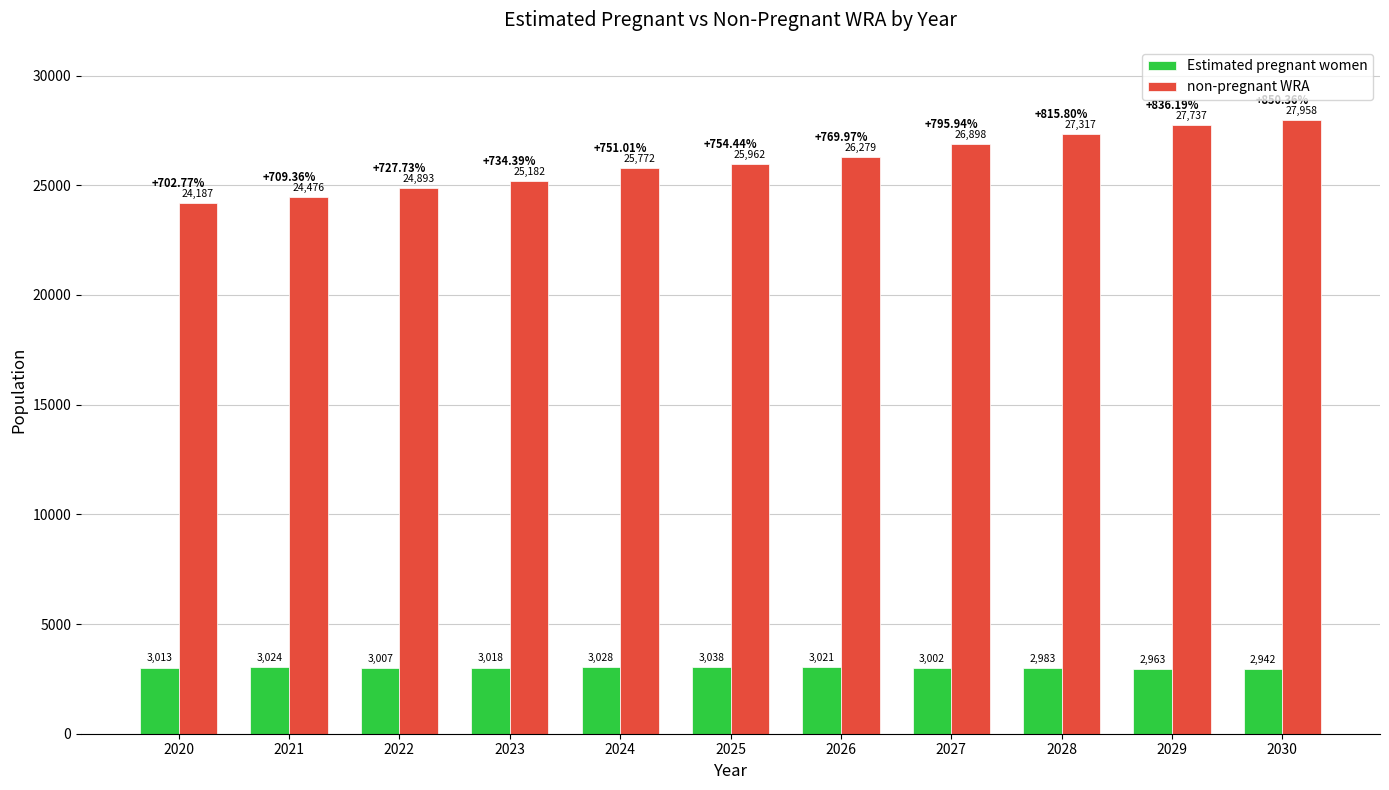

What is the difference between the Estimated pregnant women values at 2025 and 2023?

20.4